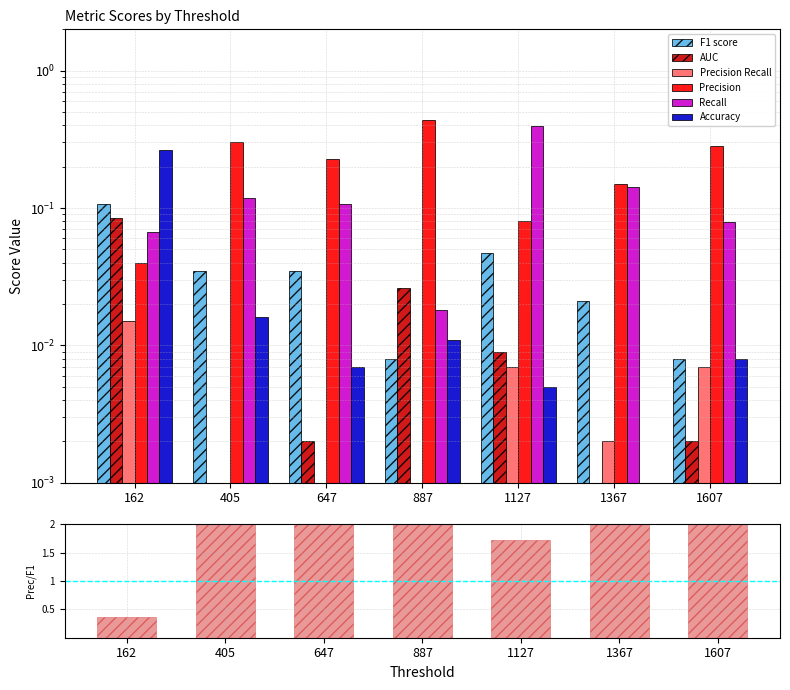

Between 647 and 162, which is larger?

162